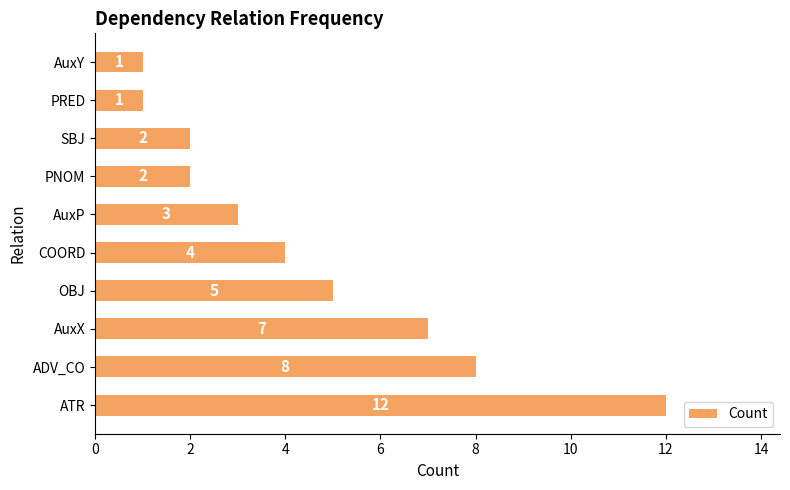

Between PNOM and ATR, which is larger?

ATR